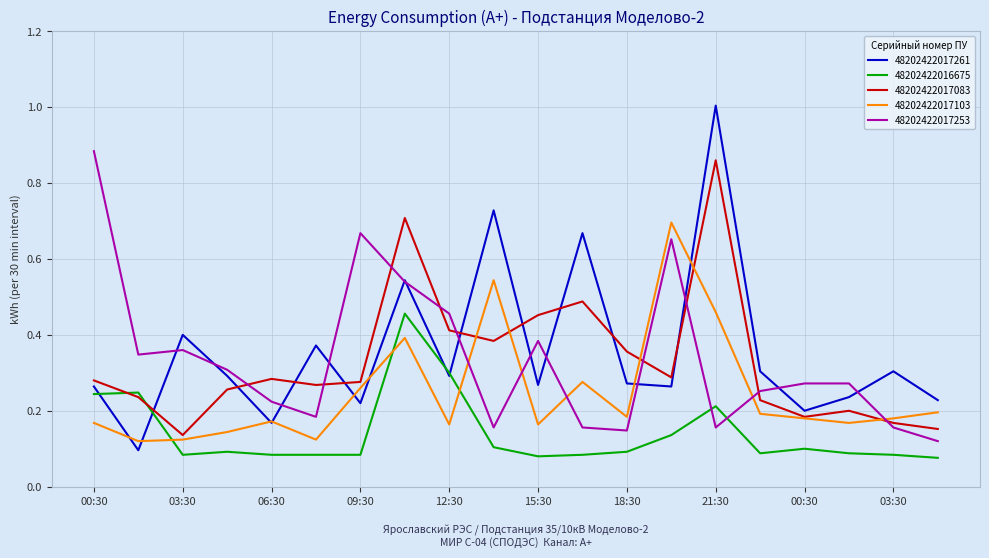

True or false: 48202422016675 and 48202422017103 cross at least once.

True